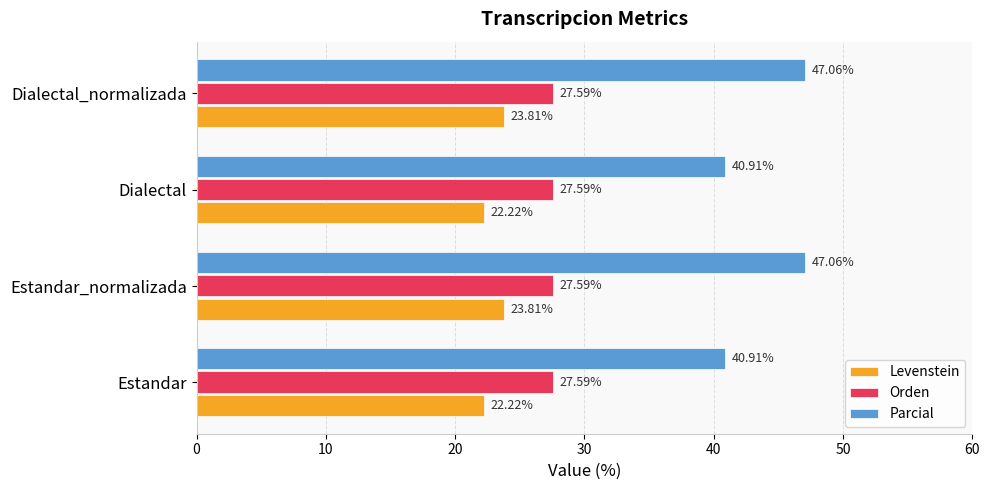

Which series changed the most between Dialectal and Dialectal_normalizada?

Parcial